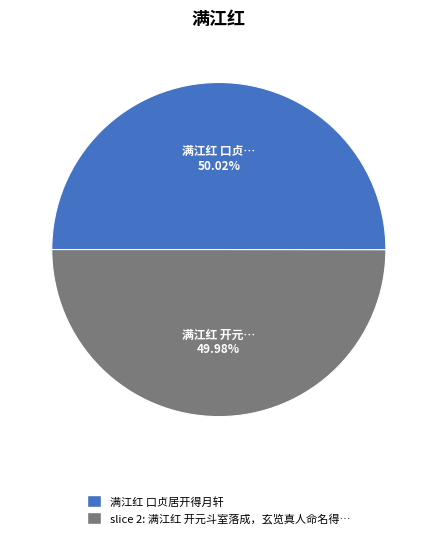

Is there a majority slice in this chart?

Yes